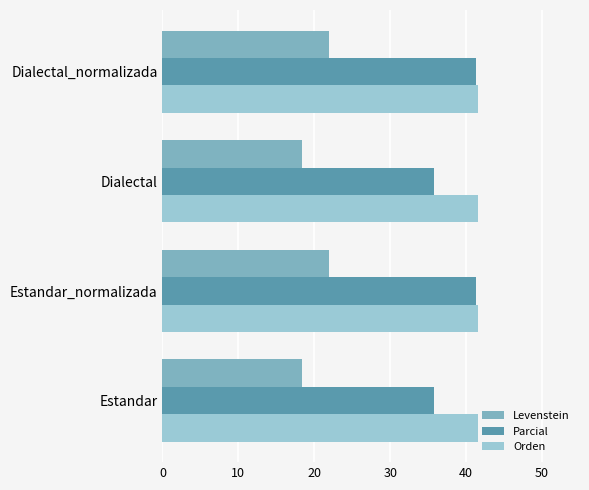

Which series has the widest spread of values?

Parcial